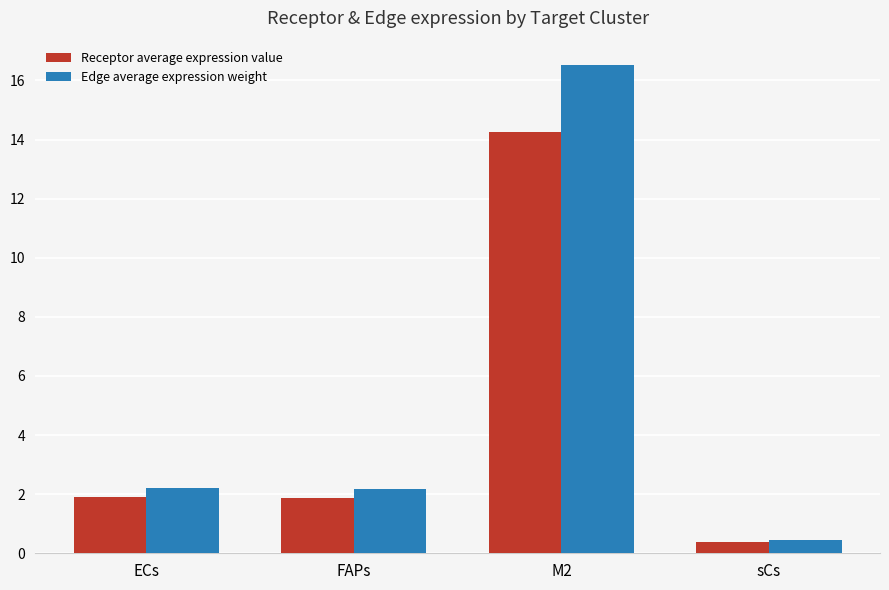

Which series has the widest spread of values?

Edge average expression weight